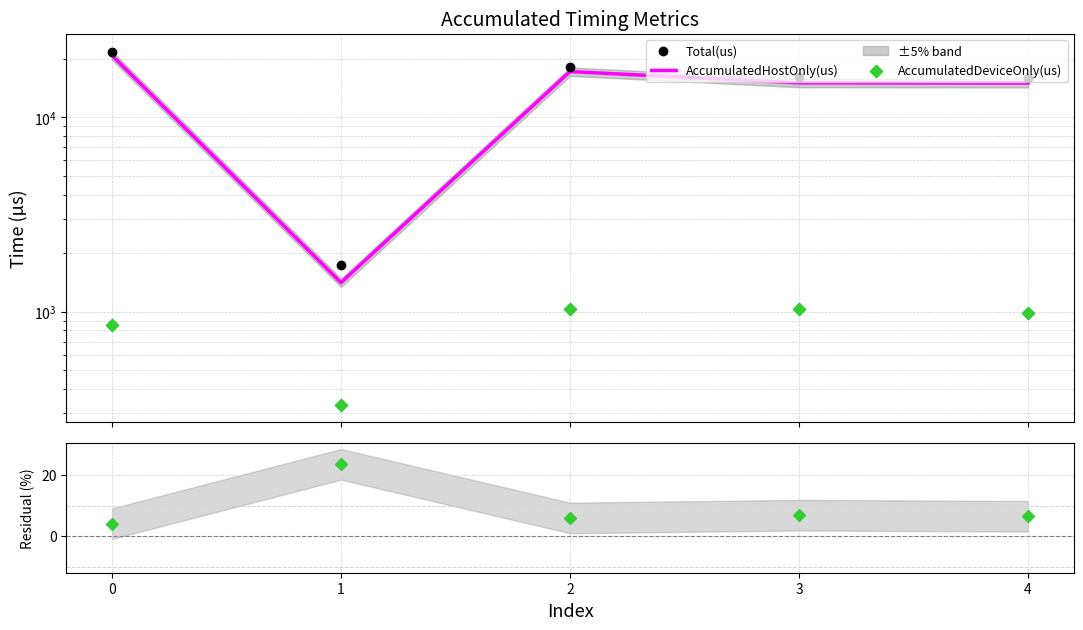

Which series has the widest spread of Y values?

Total(us)